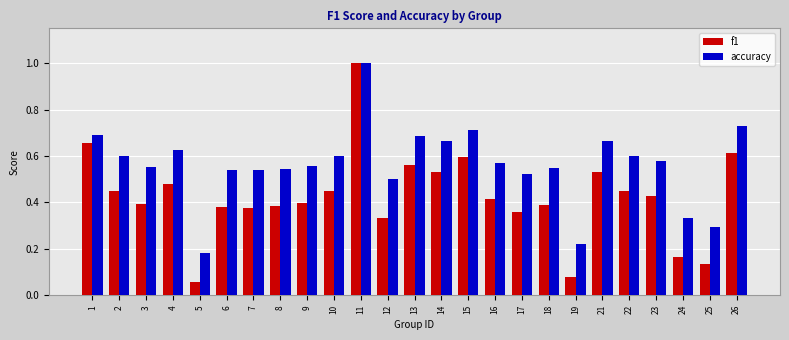

The accuracy series shows 0.3 at 23. True or false?

False